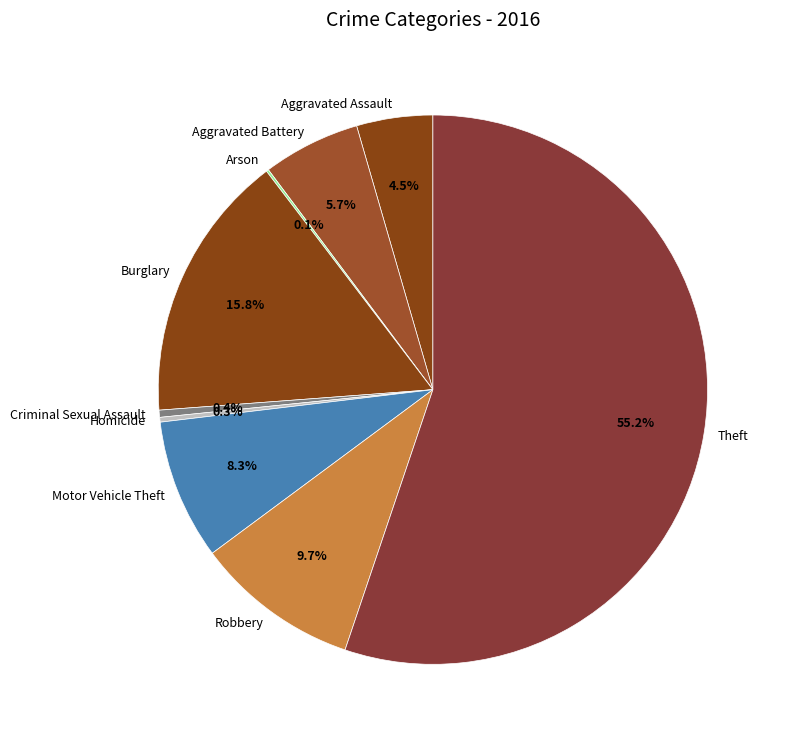

To the nearest percent, what is the difference between the Robbery and Criminal Sexual Assault slice percentages?

9%